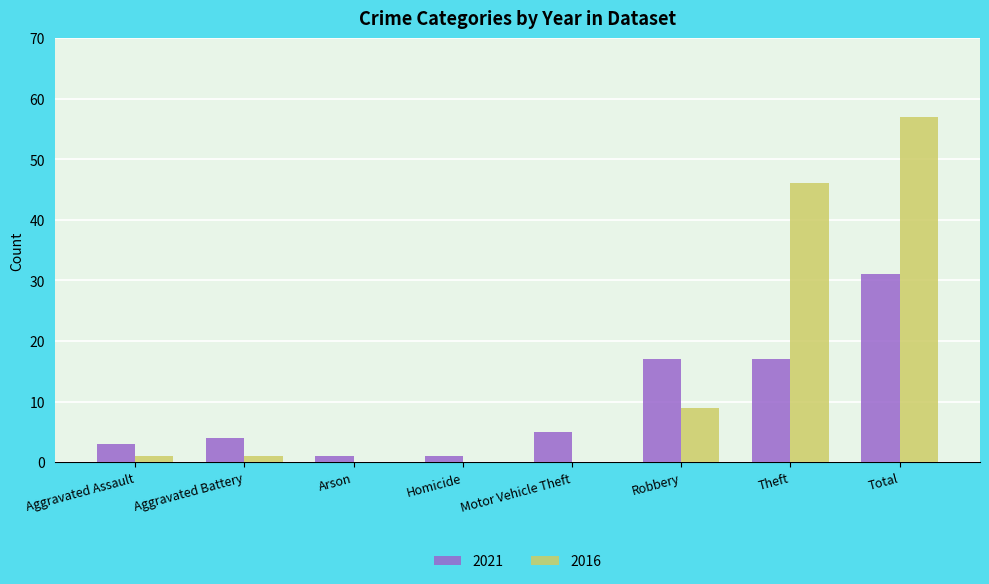

Which series has the largest total across all categories?

2016